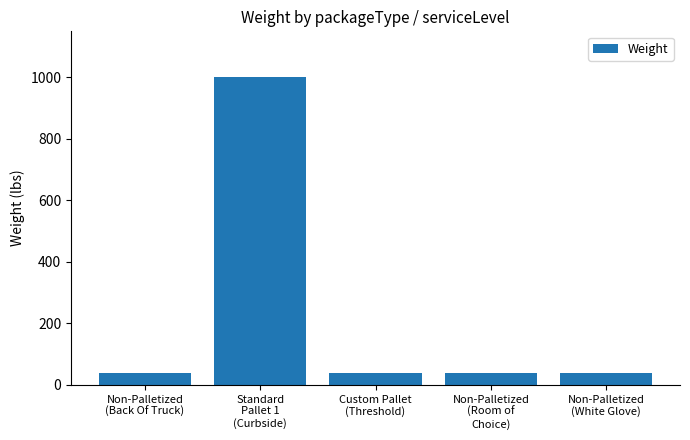

What is the minimum value shown in the chart?

40